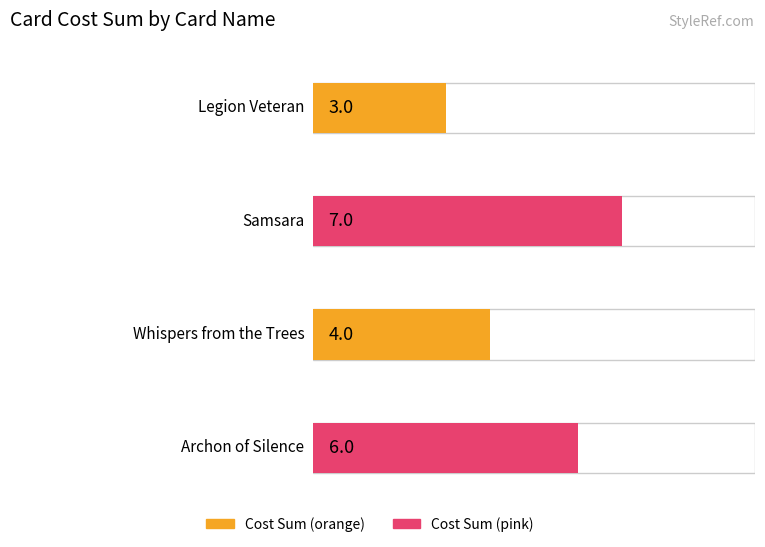

What is the smallest value displayed?

3